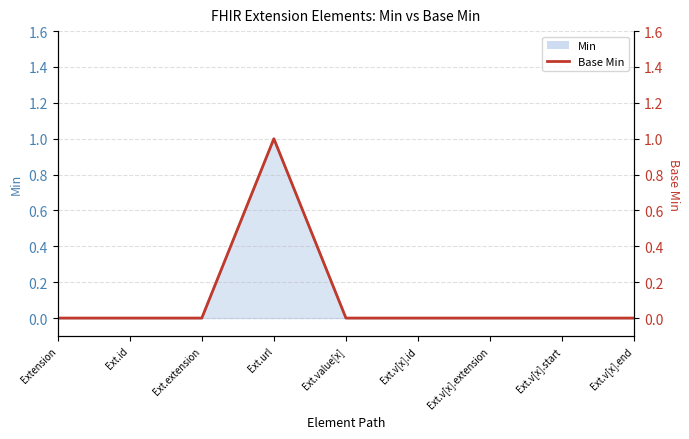

List the labels in order of value, smallest first.

Extension, Ext.id, Ext.extension, Ext.value[x], Ext.v[x].id, Ext.v[x].extension, Ext.v[x].start, Ext.v[x].end, Ext.url